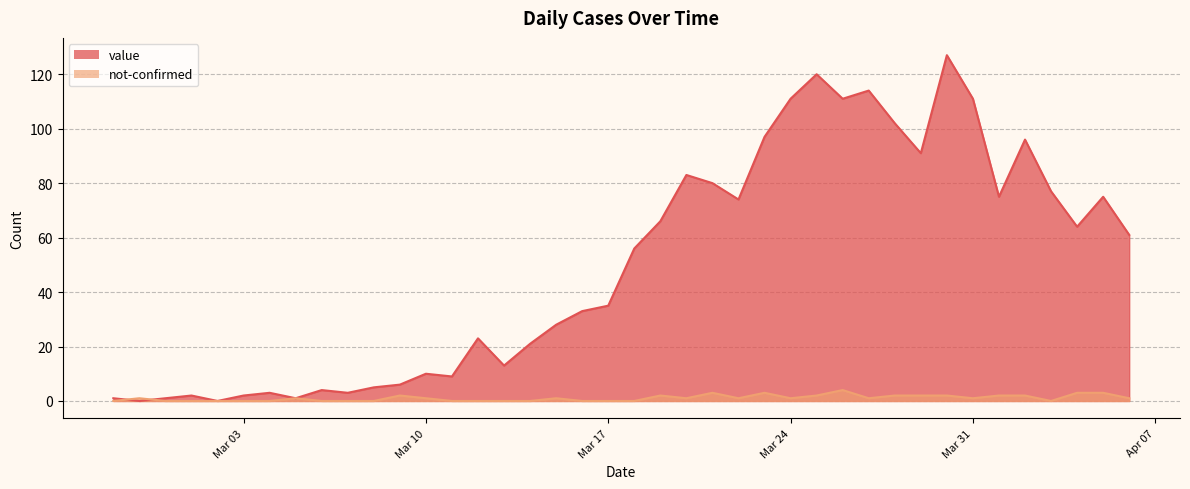

After their last crossing, which series has the higher values: value or not-confirmed?

value